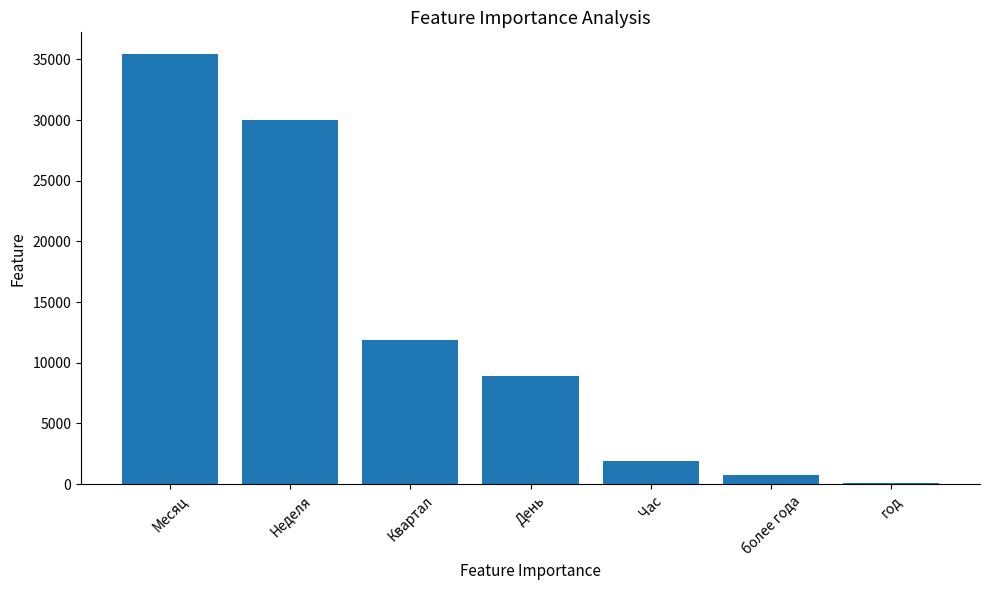

What value does the data have at год, to the nearest 50?

150